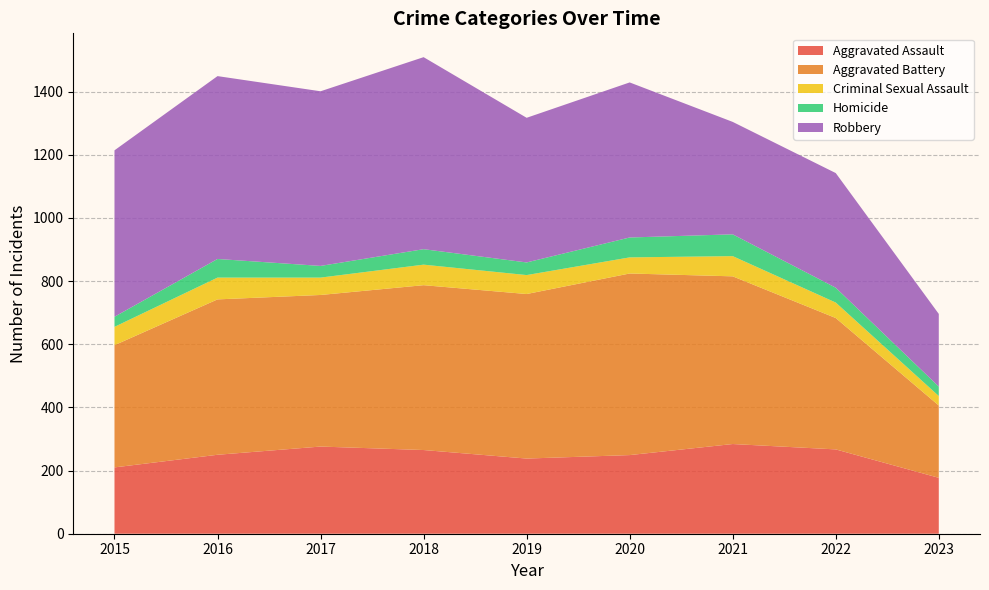

Reading left to right, what are all the values shown in this chart?

Aggravated Assault: 210	250	276	265	238	249	284	267	177
Aggravated Battery: 387	492	480	522	521	575	531	416	229
Criminal Sexual Assault: 58	69	55	65	60	51	64	49	30
Homicide: 32	59	37	49	40	63	69	47	30
Robbery: 527	579	553	608	458	491	356	363	230